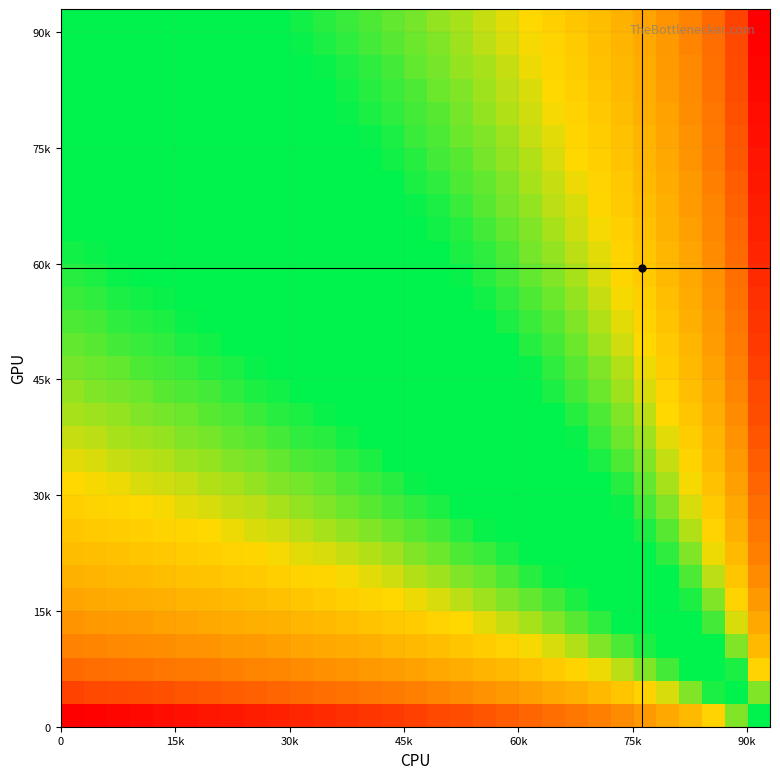

What is the maximum value shown in the chart?

1.0